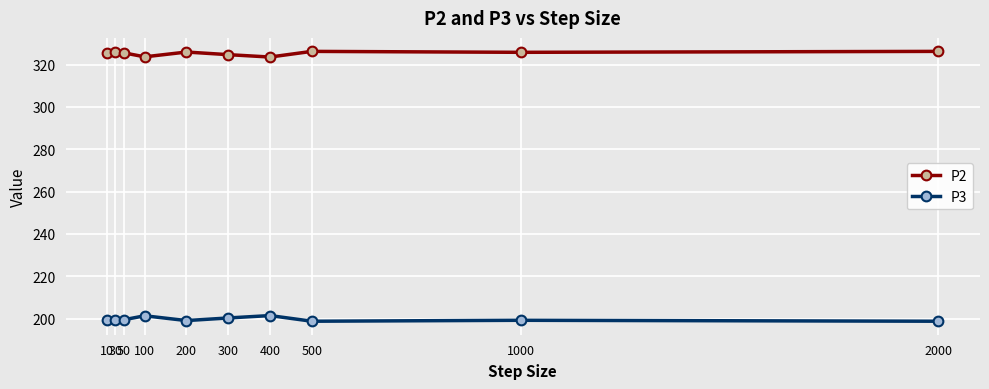

Is this an area chart (filled region under the line)?

No